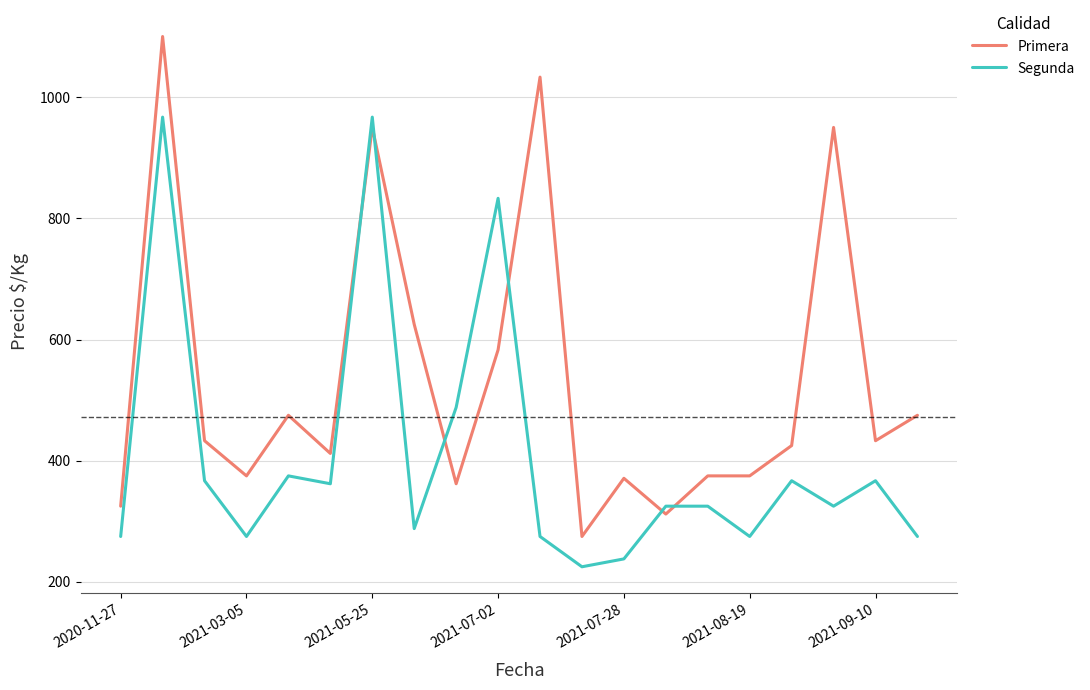

After their last crossing, which series has the higher values: Primera or Segunda?

Primera